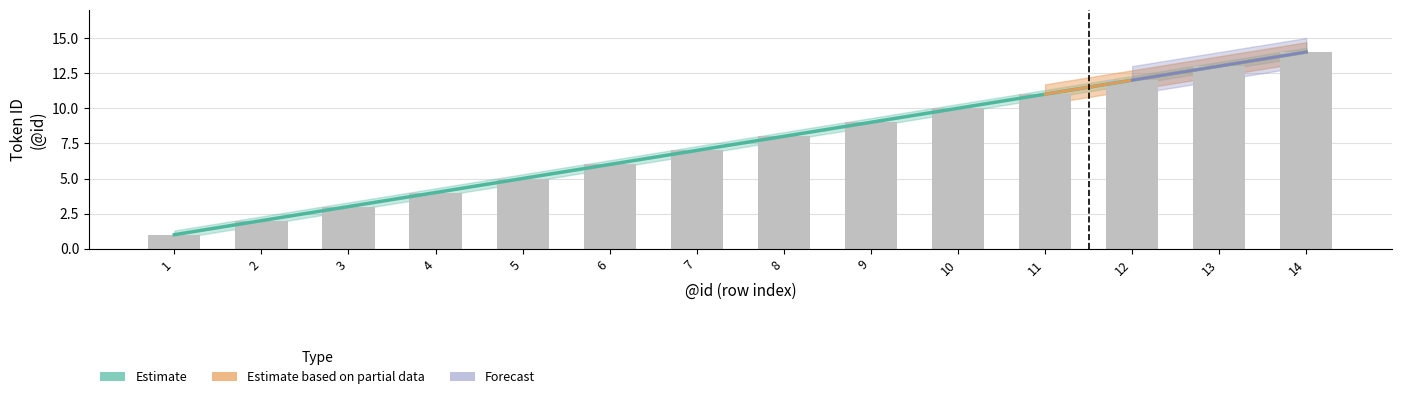

Does the chart contain stacked bars?

No